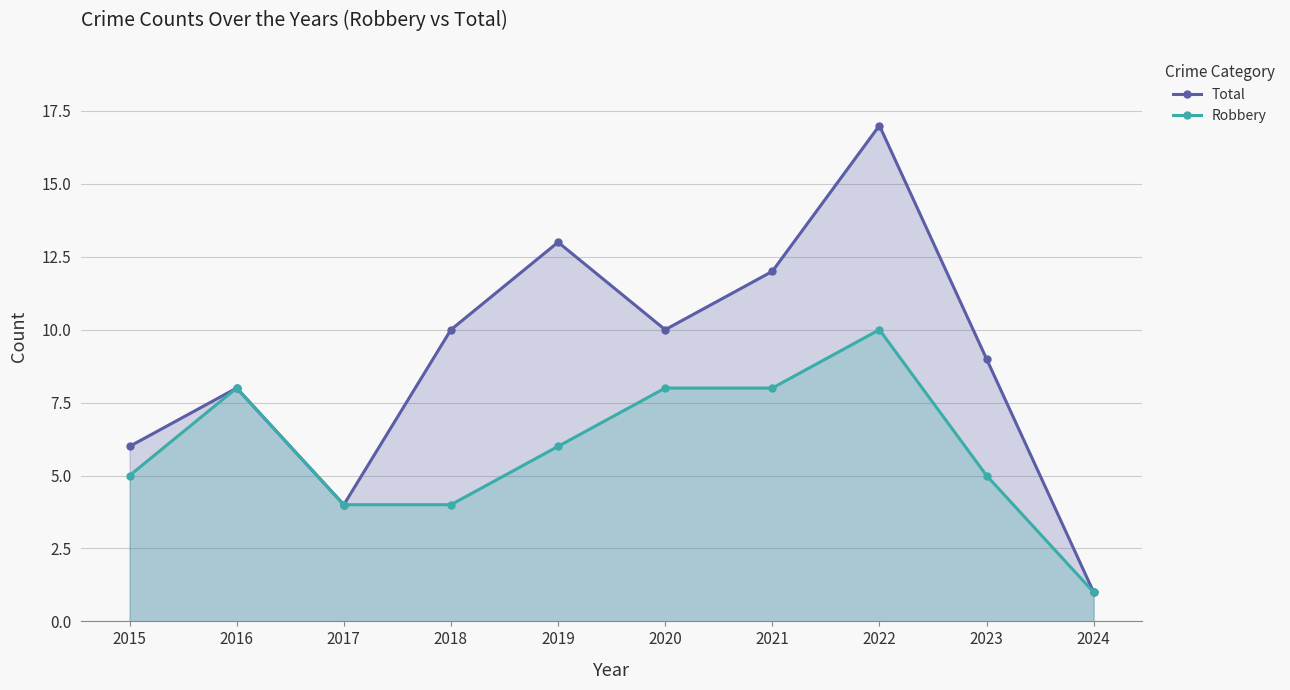

What value does the Robbery series have at 2024?

1